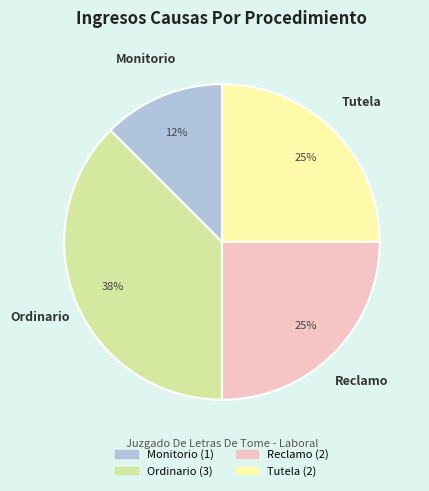

What is the largest slice in the pie chart?

Ordinario